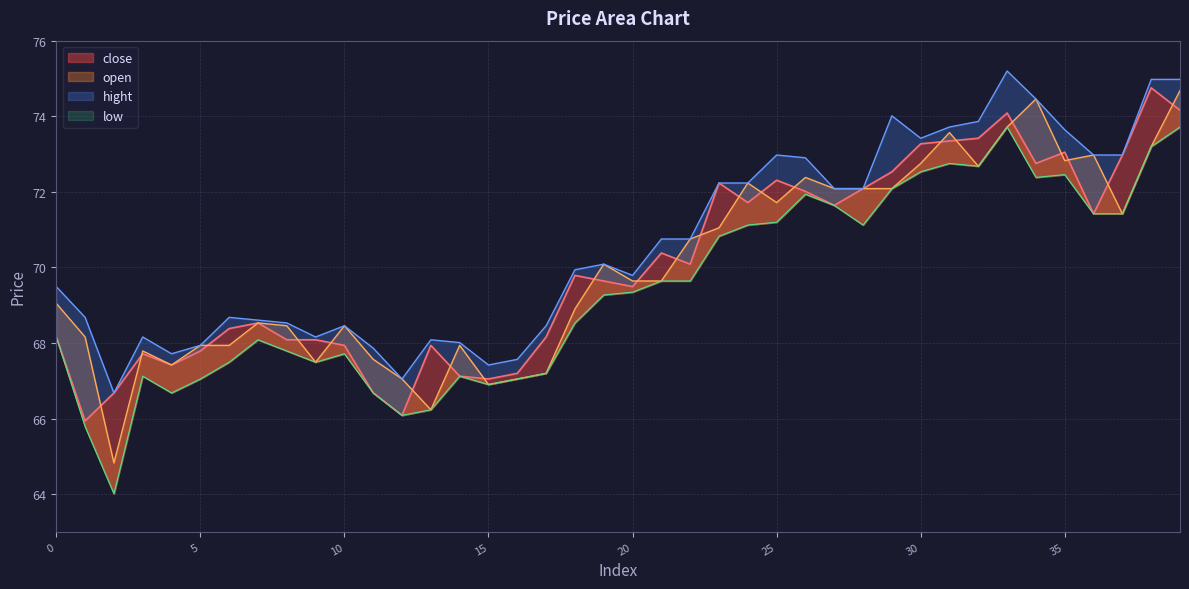

What is the value of the low point at the 26th from the left?

71.2